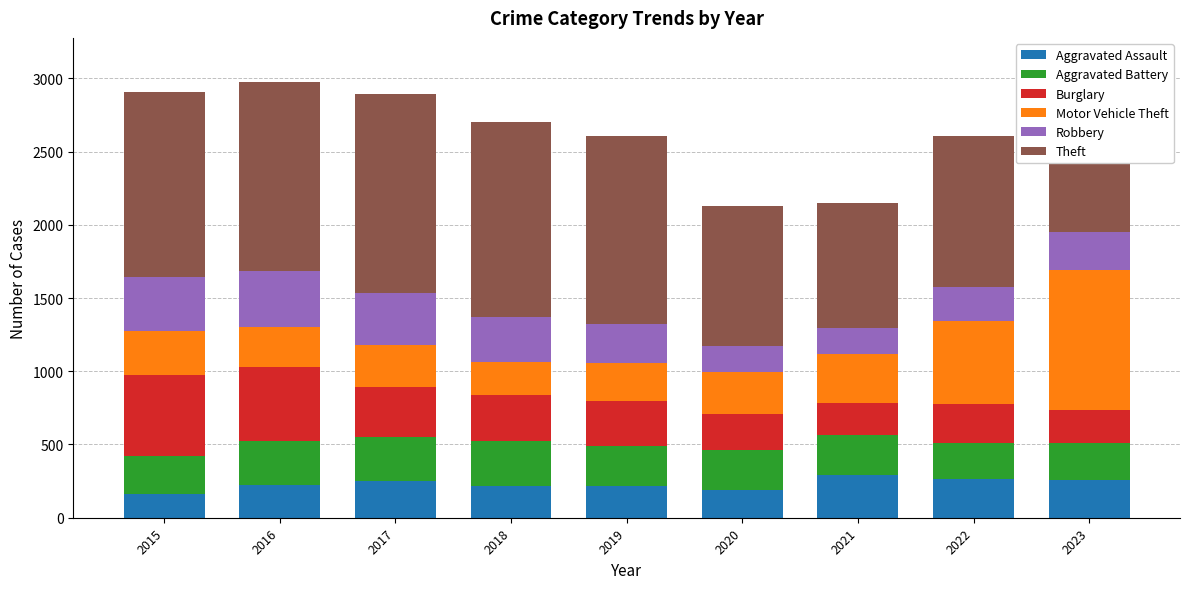

The Aggravated Assault series shows 364 at 2019. True or false?

False